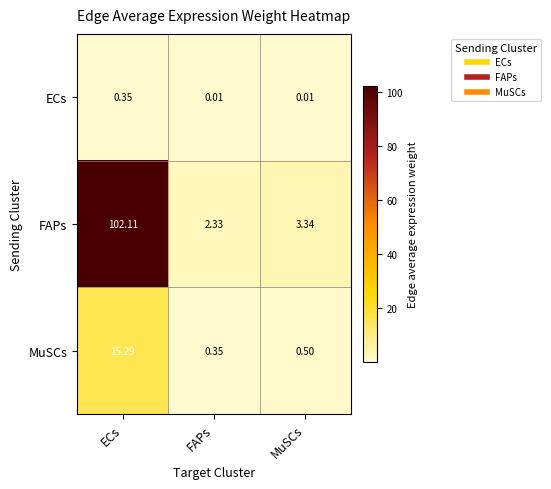

Which series has the largest total across all categories?

FAPs